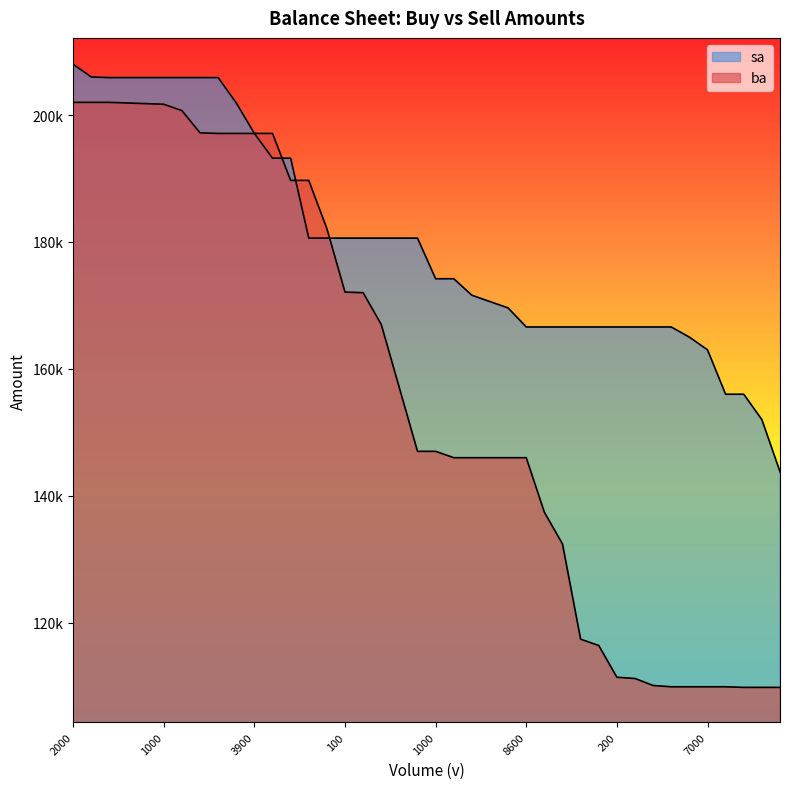

Rank the series by their maximum value, from lowest to highest.

ba, sa